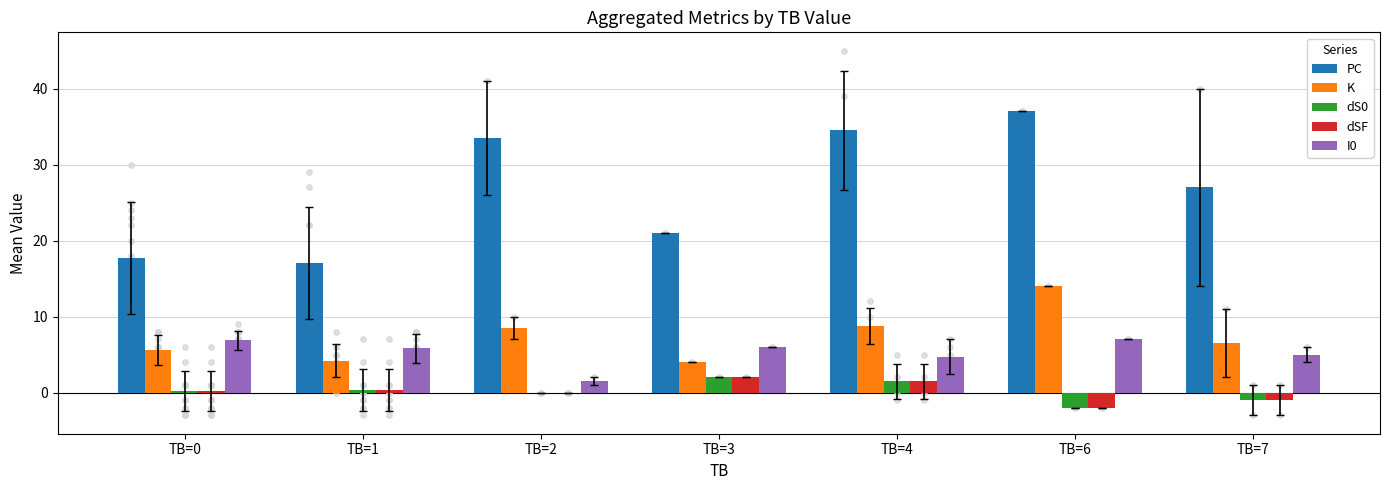

Which series reaches the maximum Y coordinate?

PC